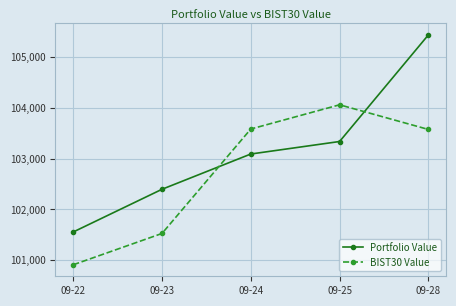

What are all the series names shown in the legend?

Portfolio Value, BIST30 Value